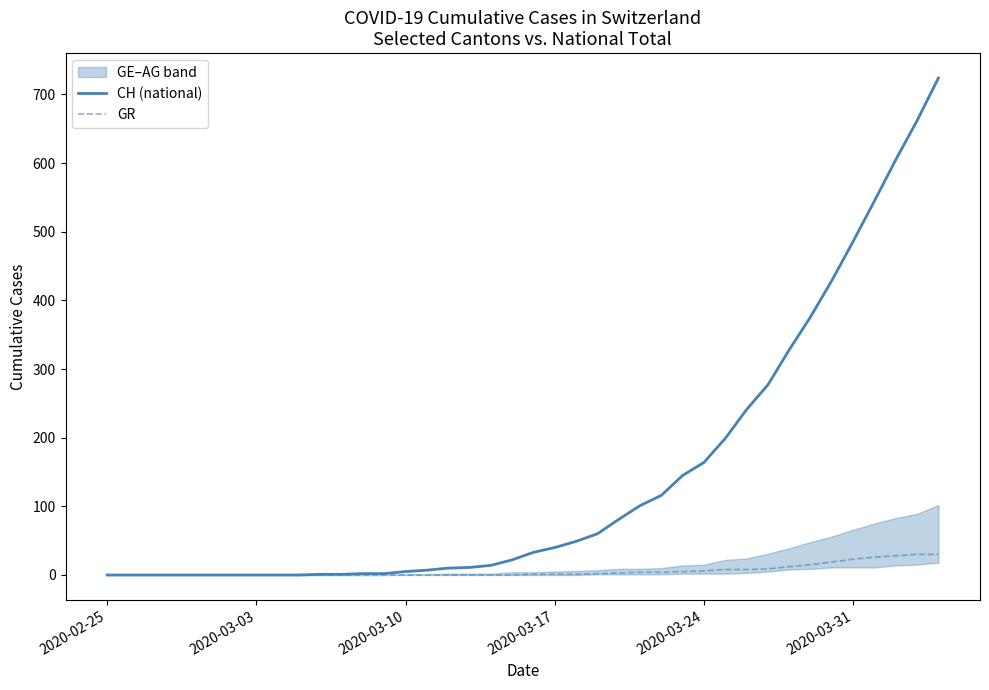

True or false: CH (national) has a value of 118 at 33.

False